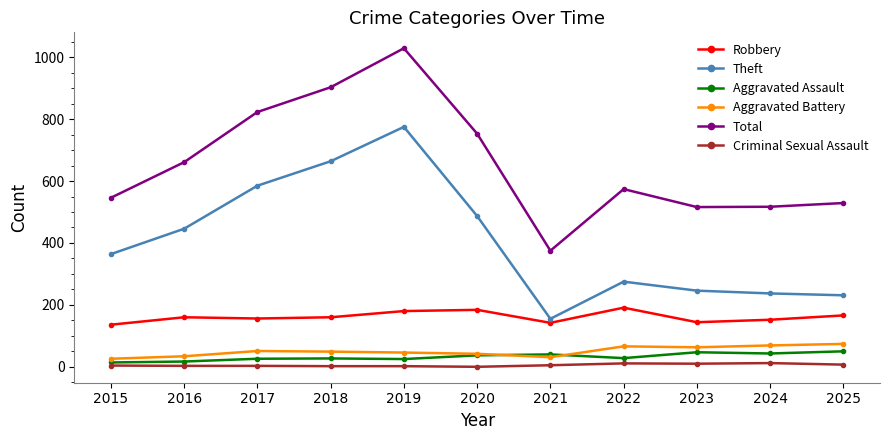

The value of Aggravated Battery at 2025 is 110. True or false?

False